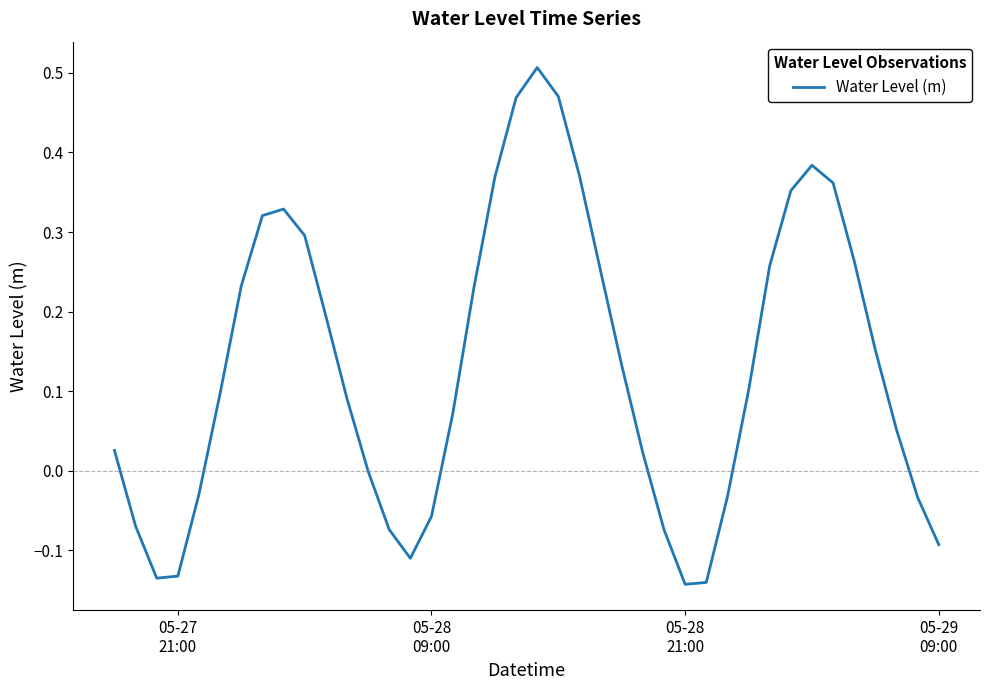

What is the difference between the maximum and minimum values?

0.6